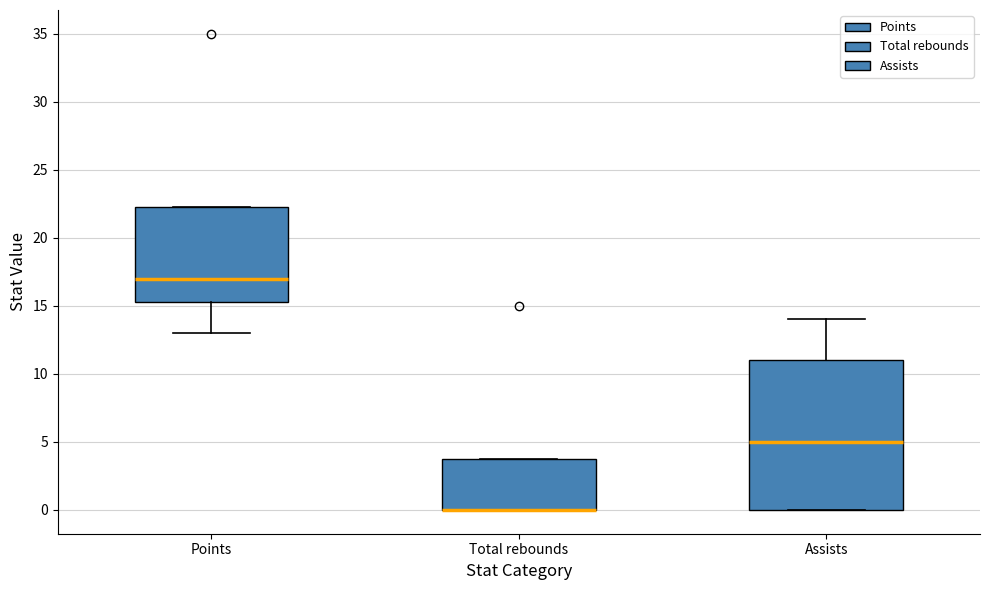

Reading left to right, transcribe this box plot: for each box, give where its median line is, the range the box spans, and where its two whiskers end, as read against the y-axis. The values are not printed on the chart, so give them approximately, as read against the axis.

Points: median 17.0, box 15.5 to 22.5, whiskers 13.0 to 22.5
Total rebounds: median 0.0 (drawn on the box's lower edge), box 0.0 to 4.0, whiskers 0.0 to 4.0
Assists: median 5.0, box 0.0 to 11.0, whiskers 0.0 to 14.0